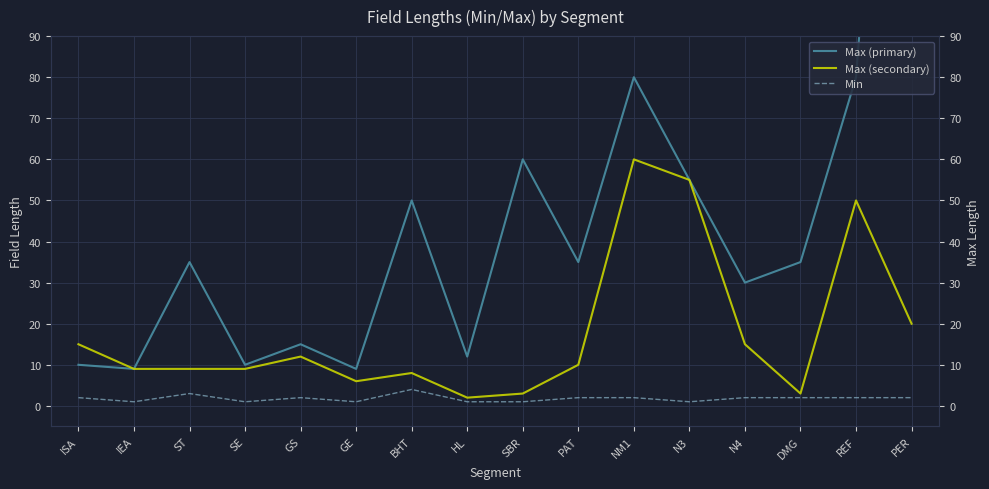

What is the value of the Min point at the 3rd from the left?

3